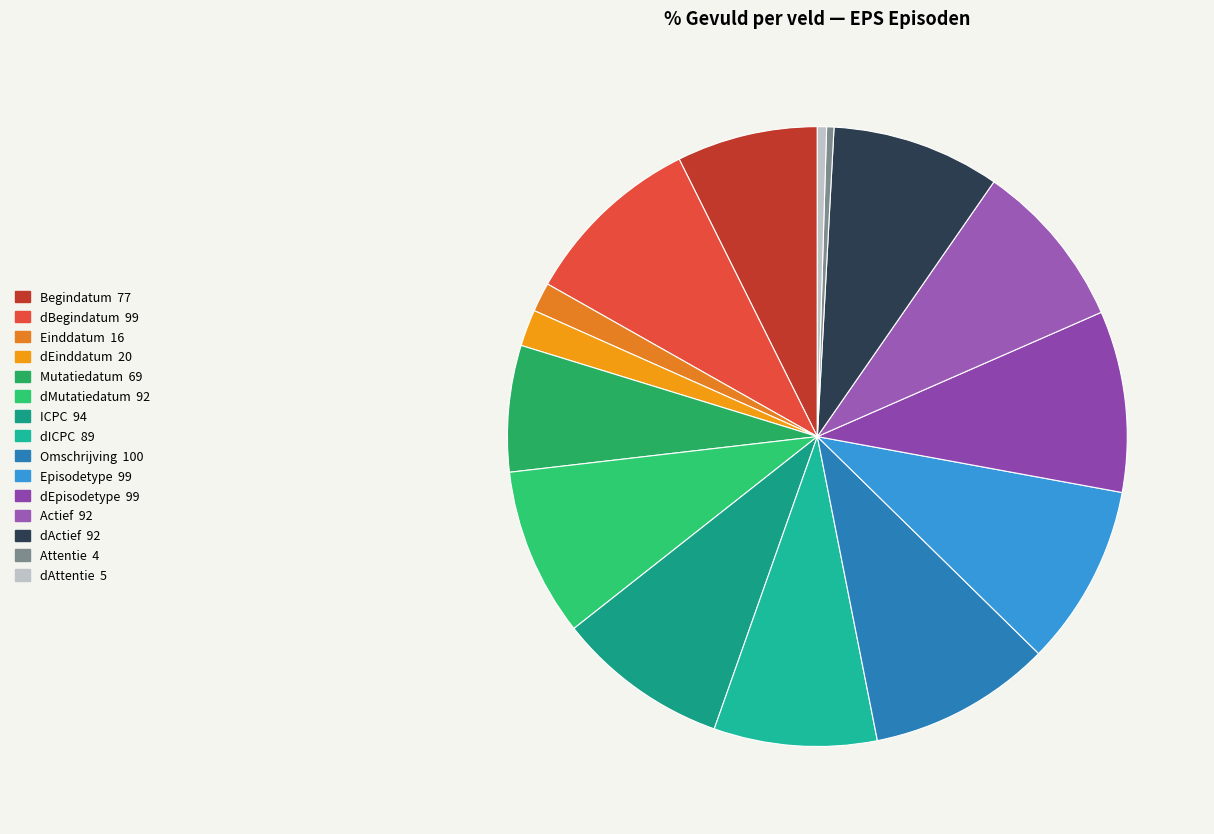

What is the change in value from dBegindatum to Actief?

-7